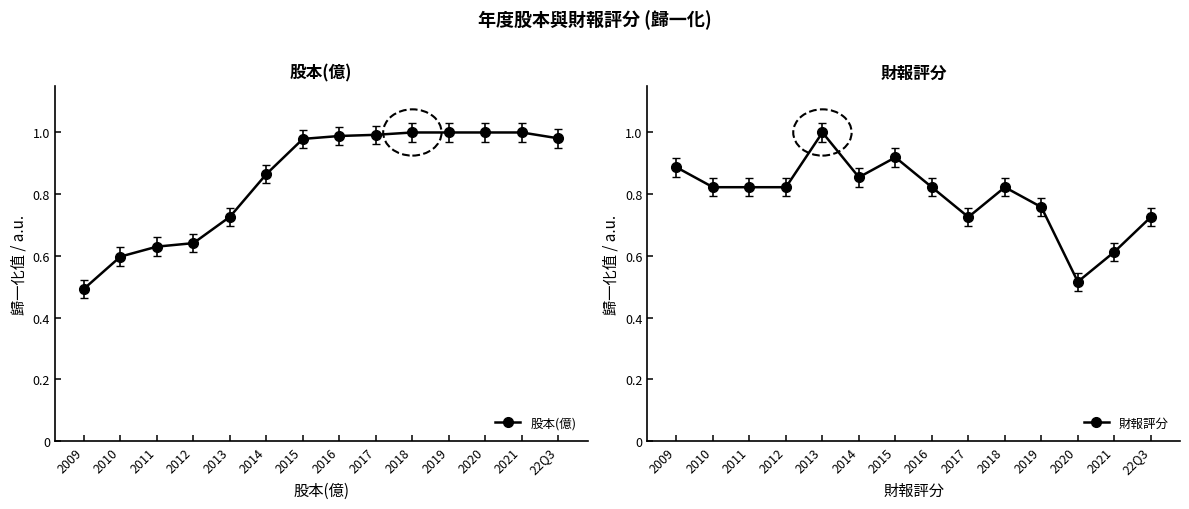

At how many categories does at least one series exceed 0?

14